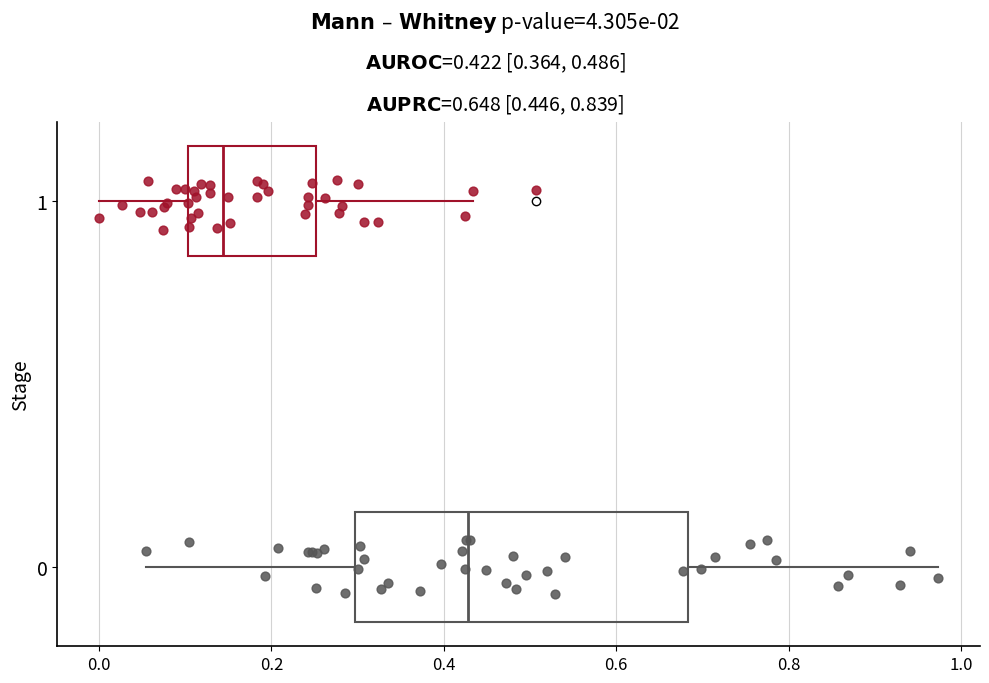

Reading bottom to top, read every box against the x-axis: the position of its median line, the range the box covers, and the ends of its whiskers. The values are not printed on the chart, so give them approximately, as read against the axis.

0: median 0.42, box 0.30 to 0.68, whiskers 0.06 to 0.98
1: median 0.14, box 0.10 to 0.26, whiskers 0.00 to 0.44